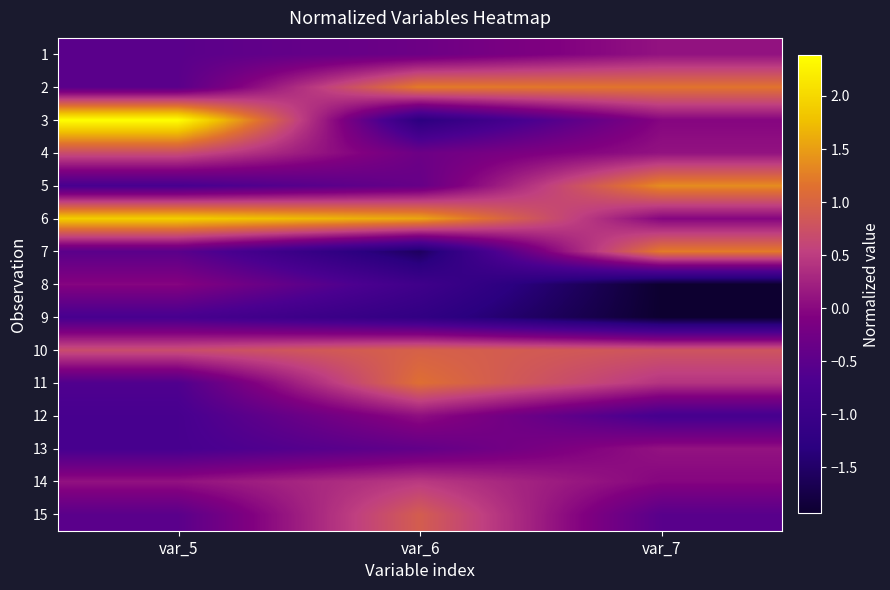

How many distinct data groups are displayed?

15